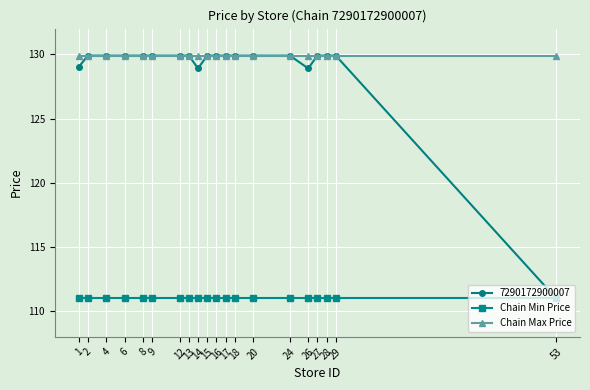

Which series changed the most between 1 and 24?

7290172900007